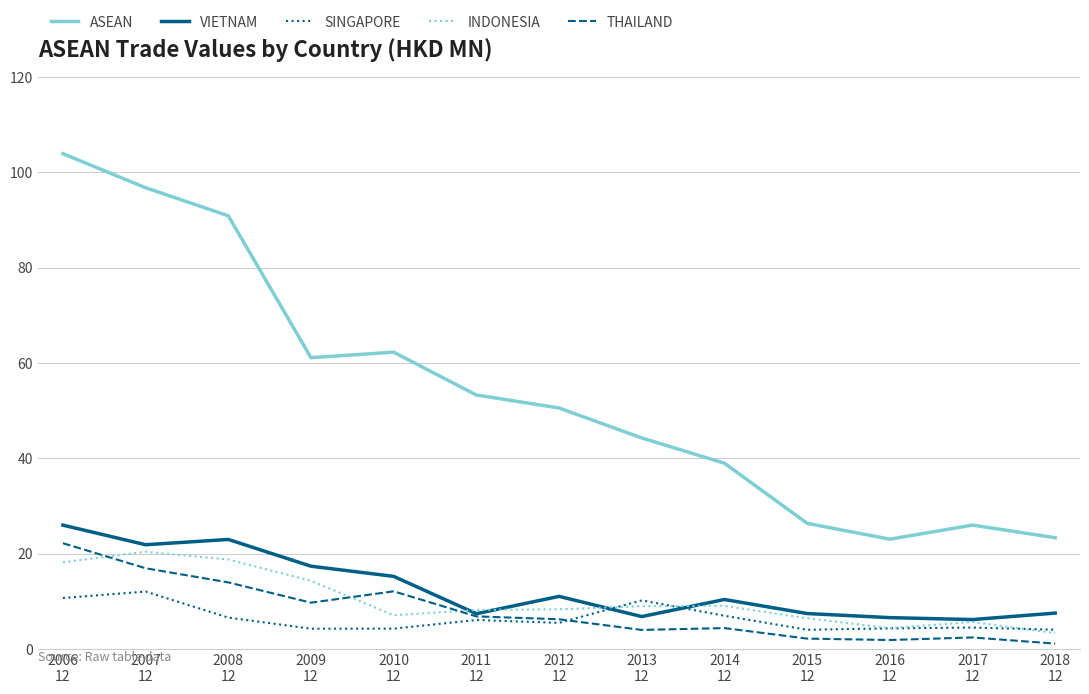

What is the difference between the second highest and second lowest values in the ASEAN series?

73.4